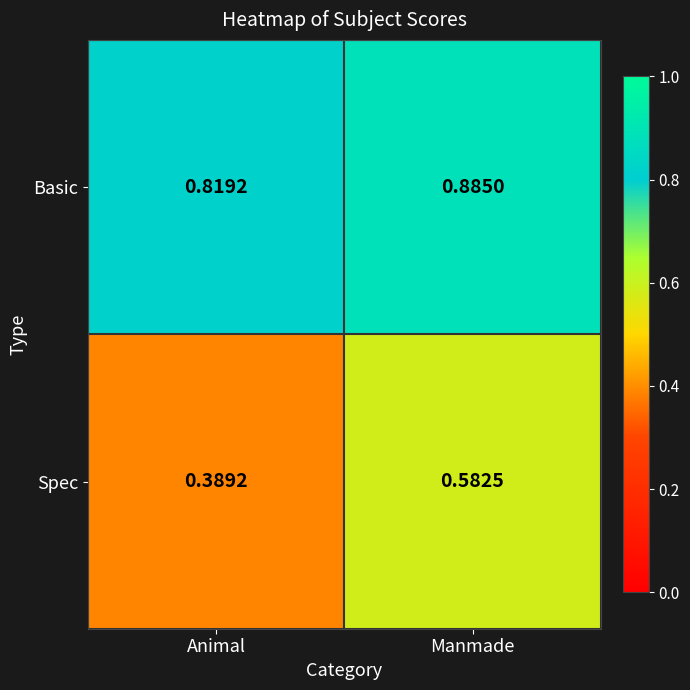

Is the value of Spec at Manmade greater than the value of Basic at Animal?

No